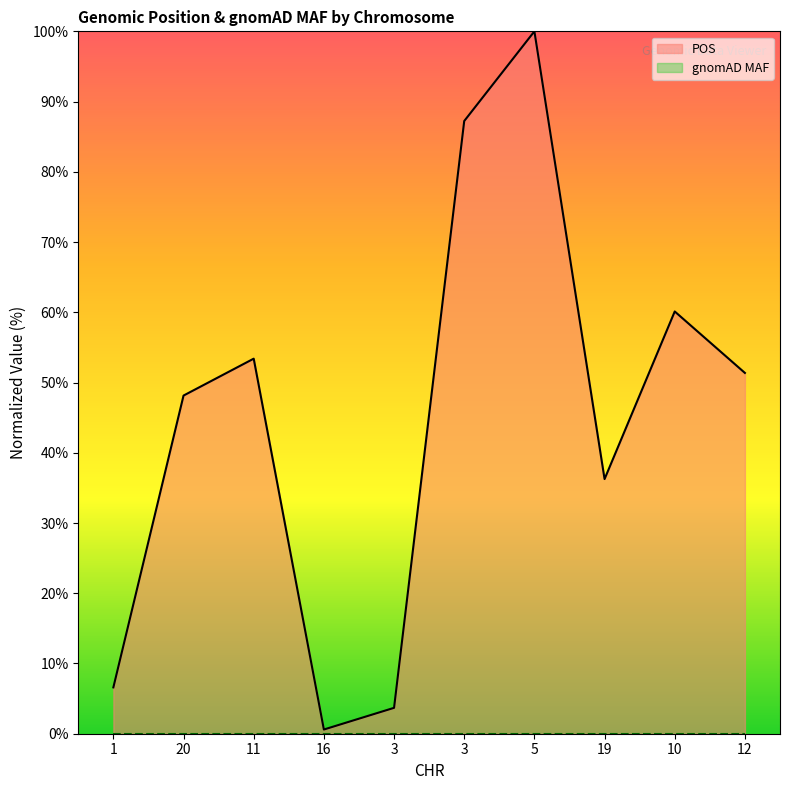

How many series are shown in this chart?

2